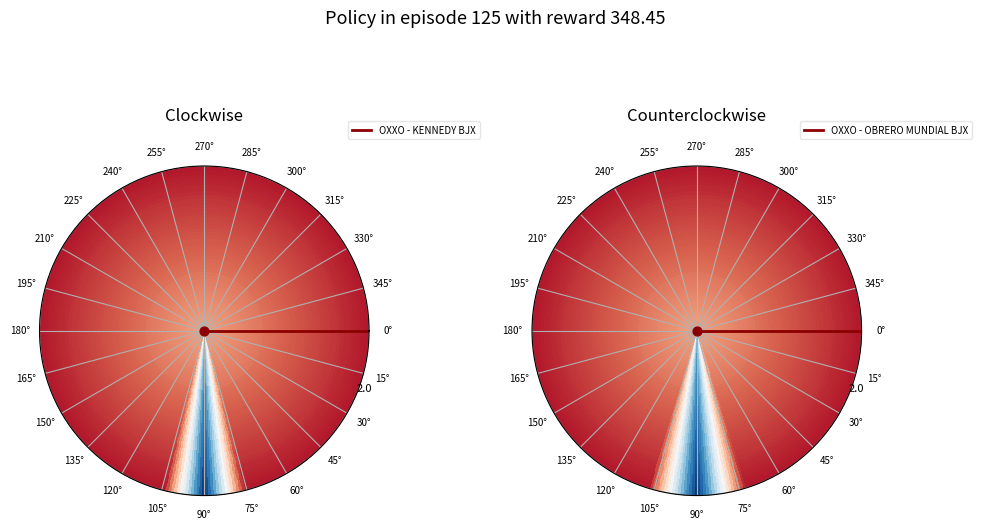

To the nearest percent, what portion does OXXO - OBRERO MUNDIAL BJX represent?

50%